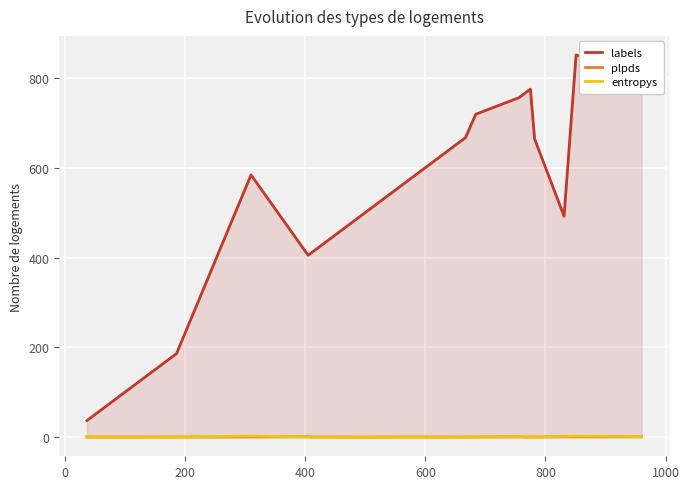

List the series in order of their peak value, highest first.

labels, entropys, plpds